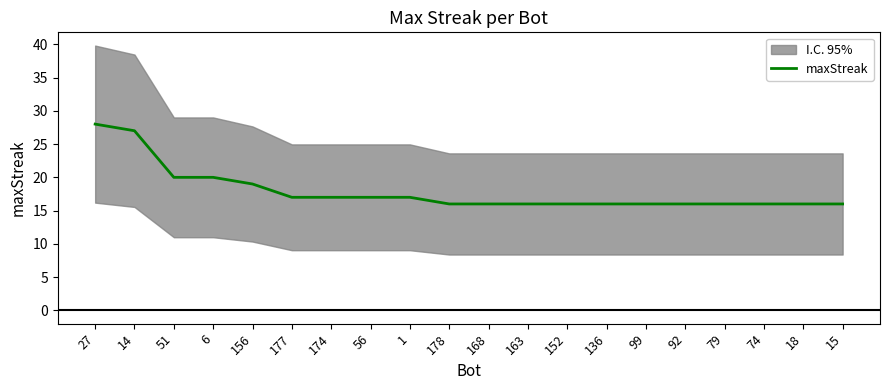

What is the difference between the values at 51 and 27?

8